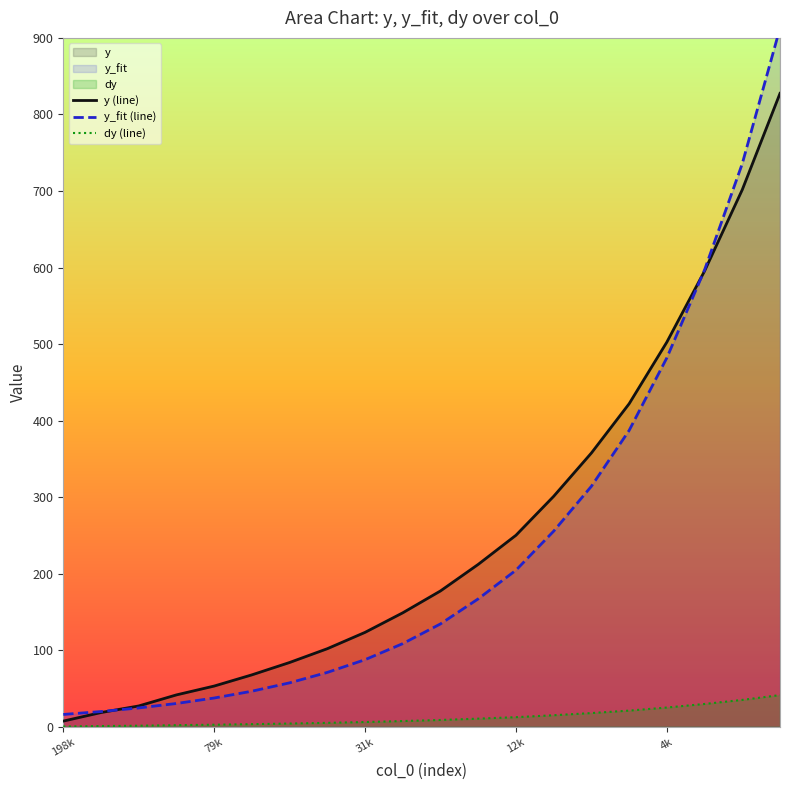

What is the maximum value for dy (line)?

41.4